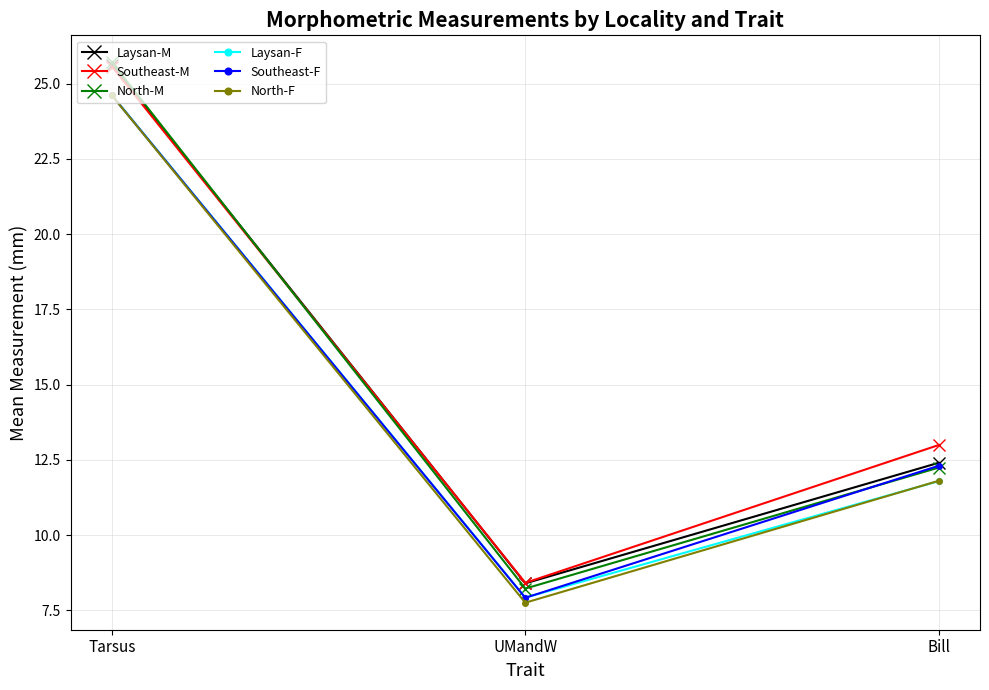

Which series has the largest total across all categories?

Southeast-M